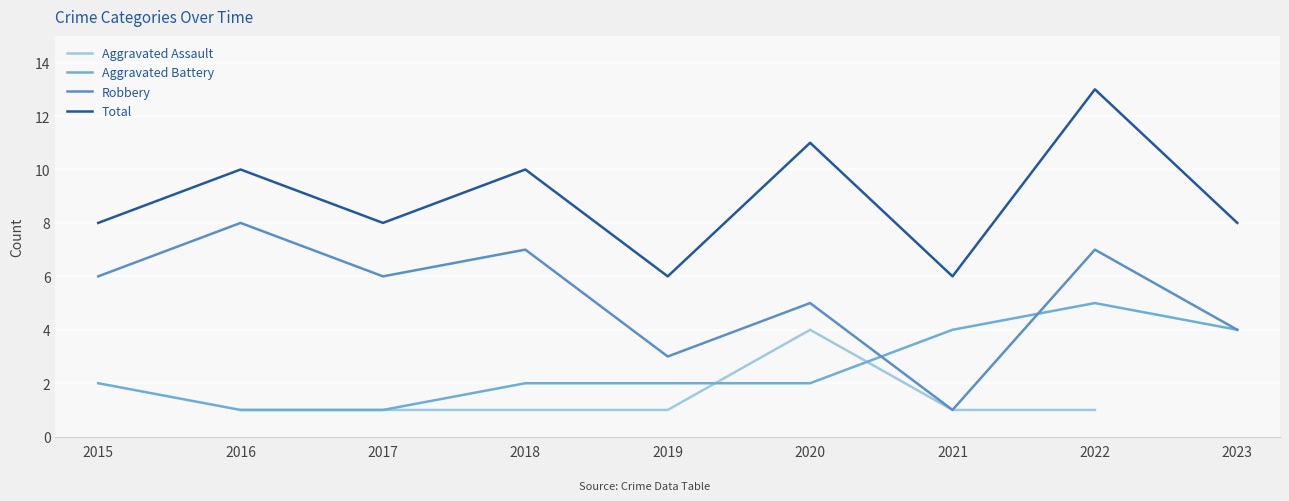

True or false: Aggravated Battery has more than 0 points higher than both neighbors.

True